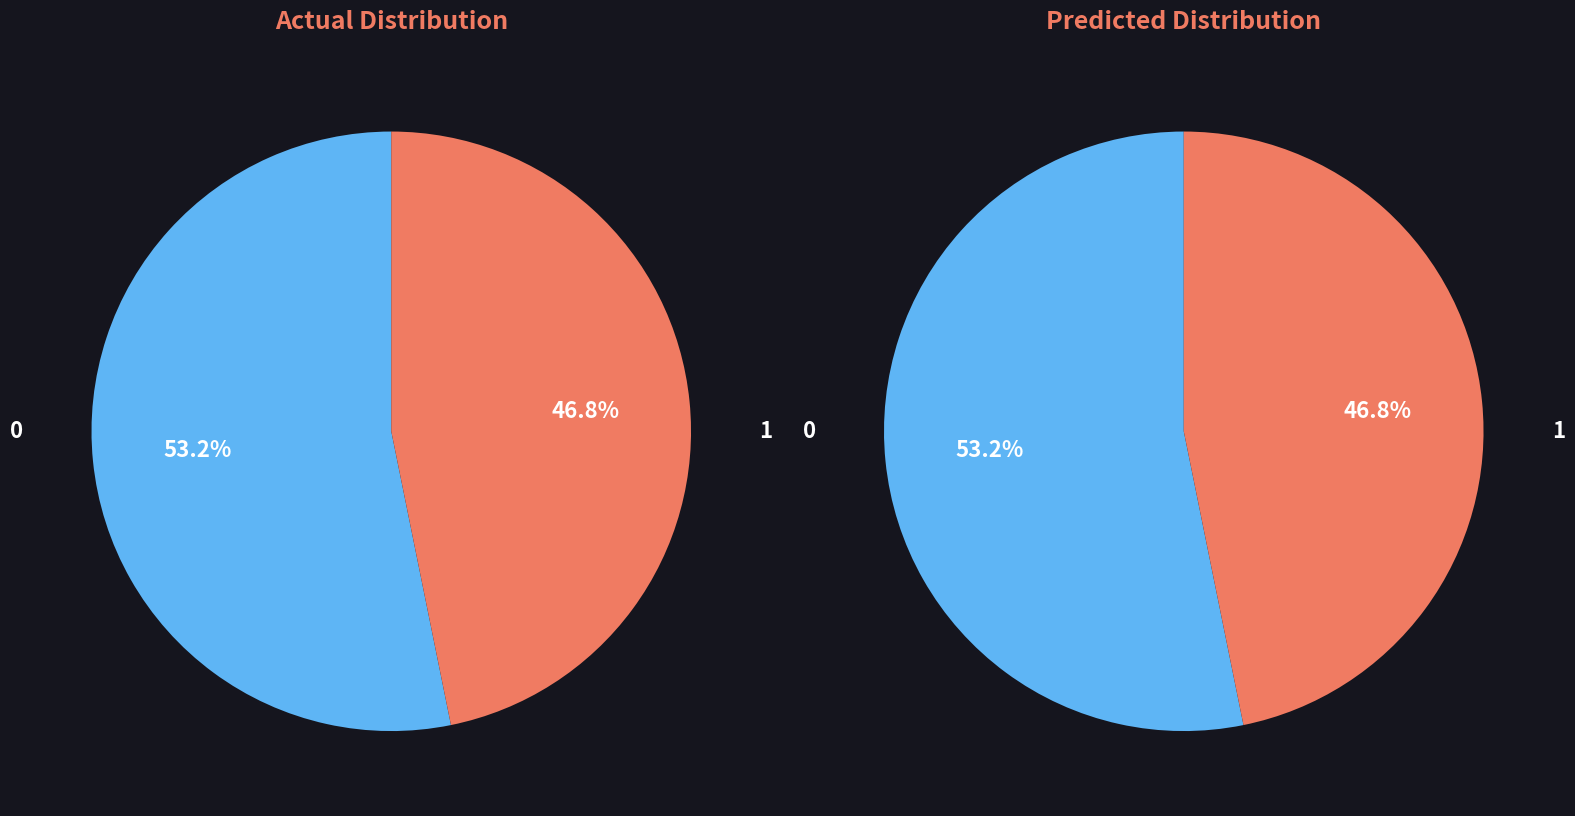

True or false: 100232 accounts for 1% of the total.

False